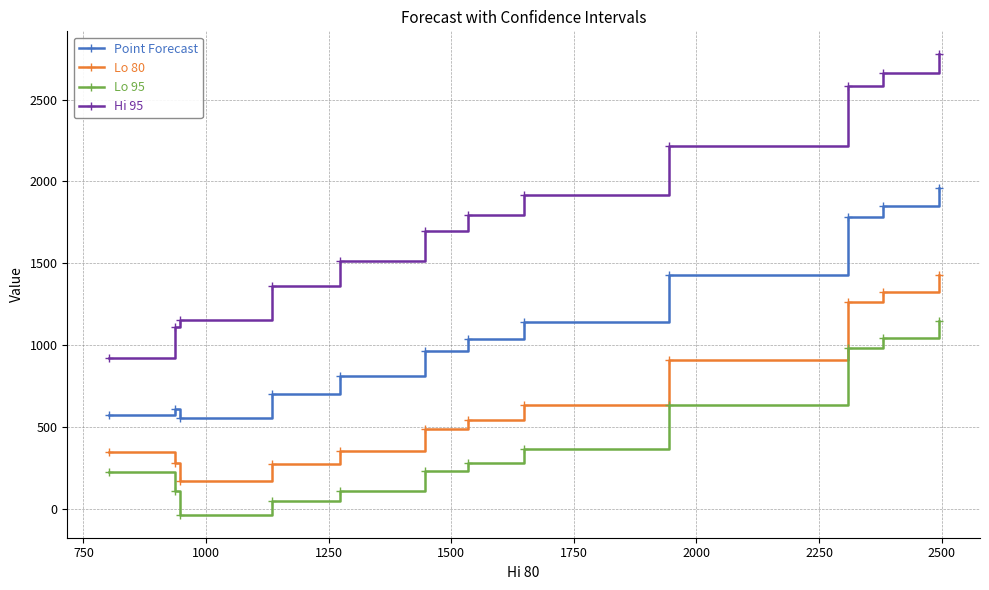

List the series in order of their peak value, highest first.

Hi 95, Point Forecast, Lo 80, Lo 95